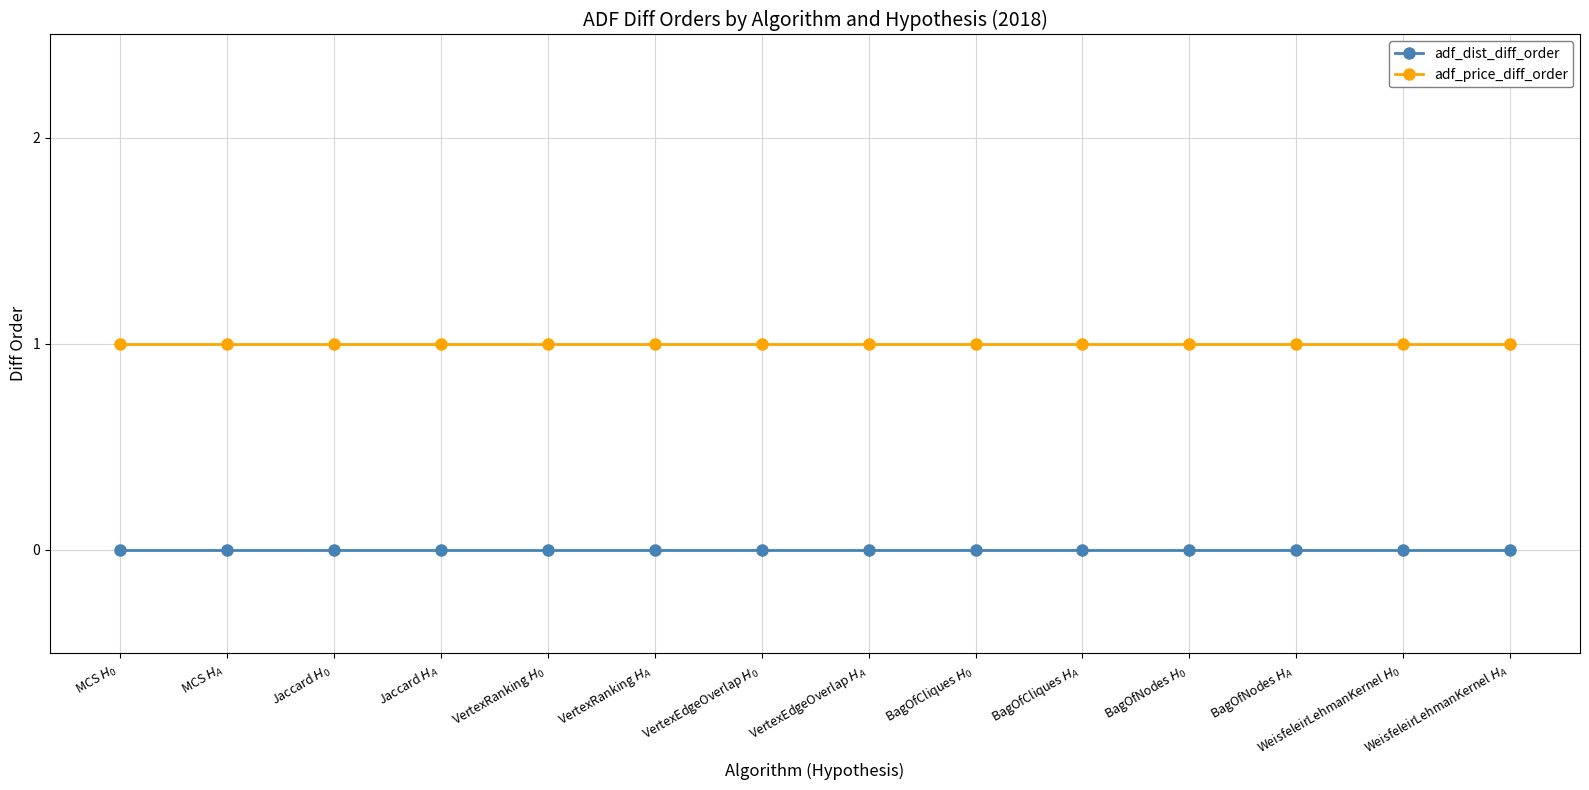

What is the sum of the adf_price_diff_order values at Jaccard $H_A$ and VertexEdgeOverlap $H_A$?

2